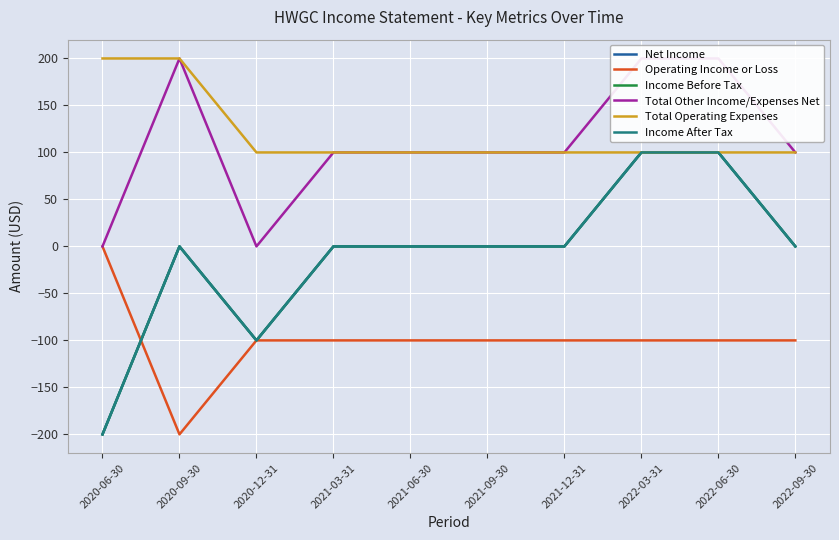

How many interior local valleys does the Income After Tax series have?

1